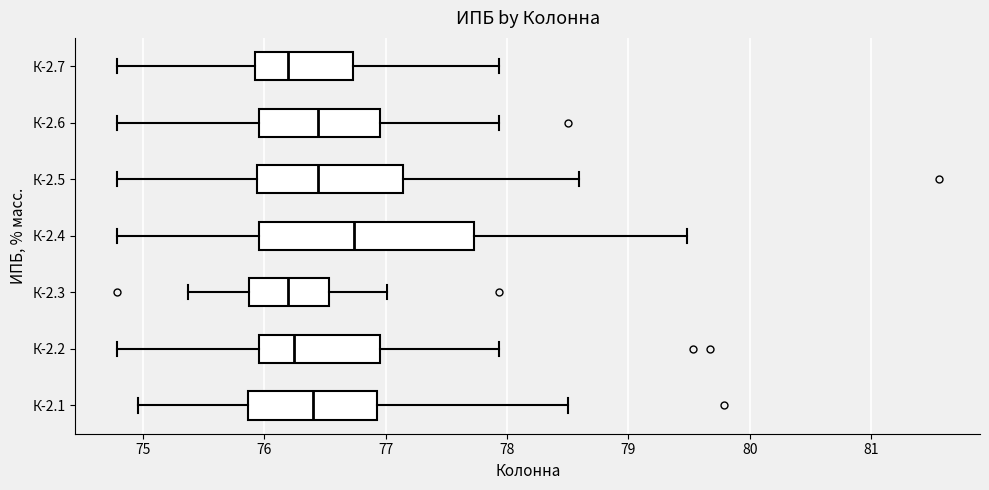

Which box's median line is the furthest to the right?

К-2.4